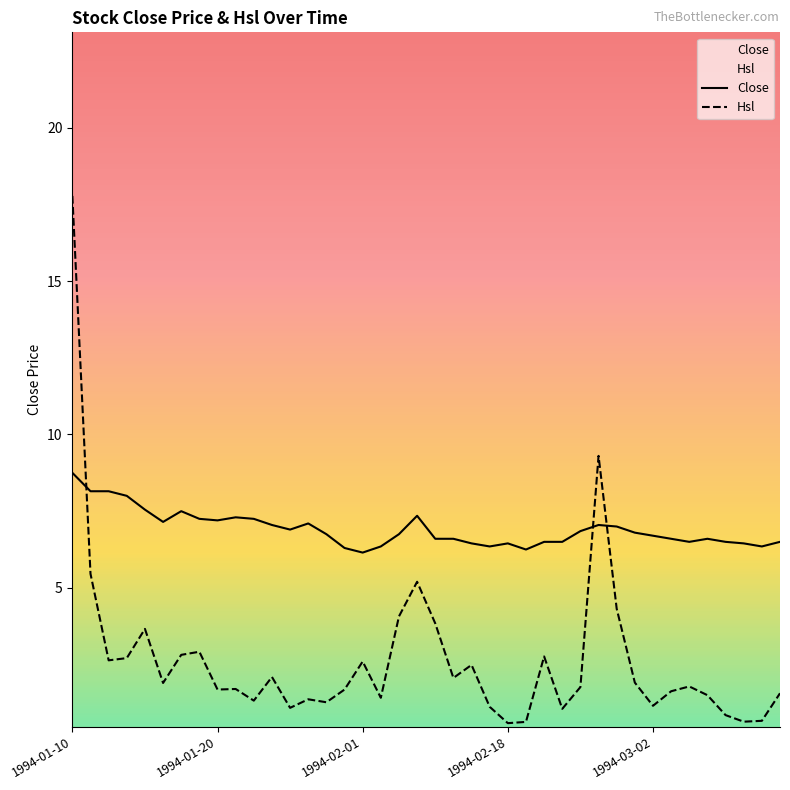

Which category has the highest value in the Hsl series?

1994-01-10